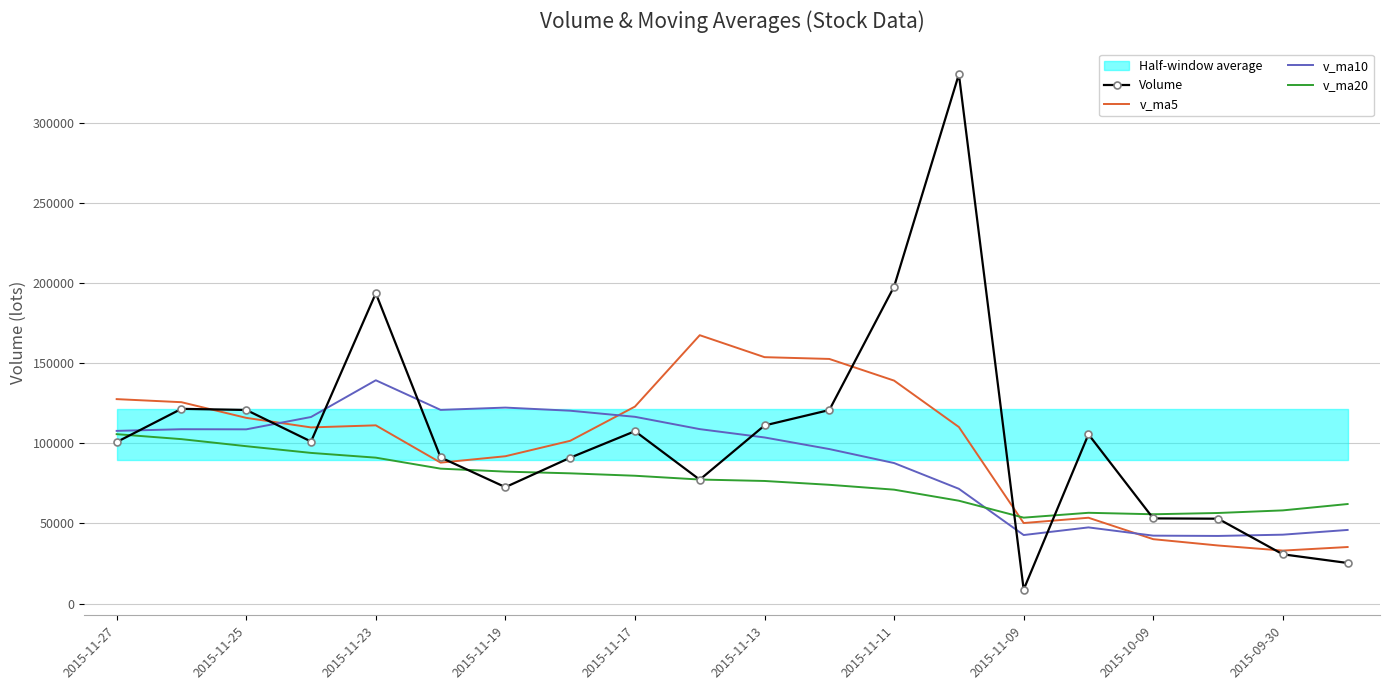

True or false: v_ma20 has a value of 27456.1 at 2015-11-13.

False